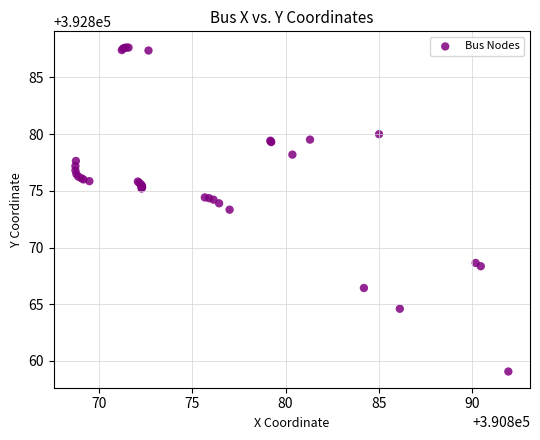

What Y value in the scatter plot is closest to 392873?

392873.3